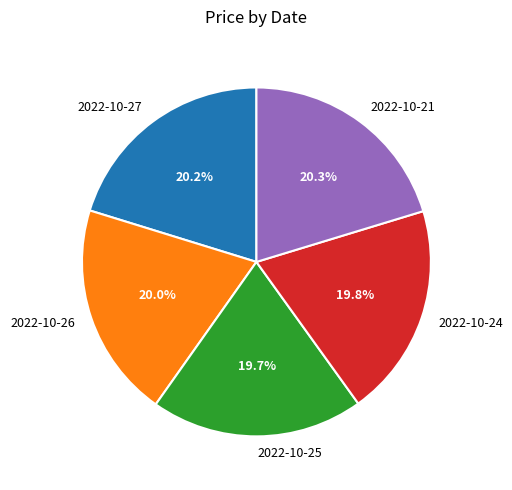

Do 2022-10-21 and 2022-10-26 together represent more than half of the pie?

No